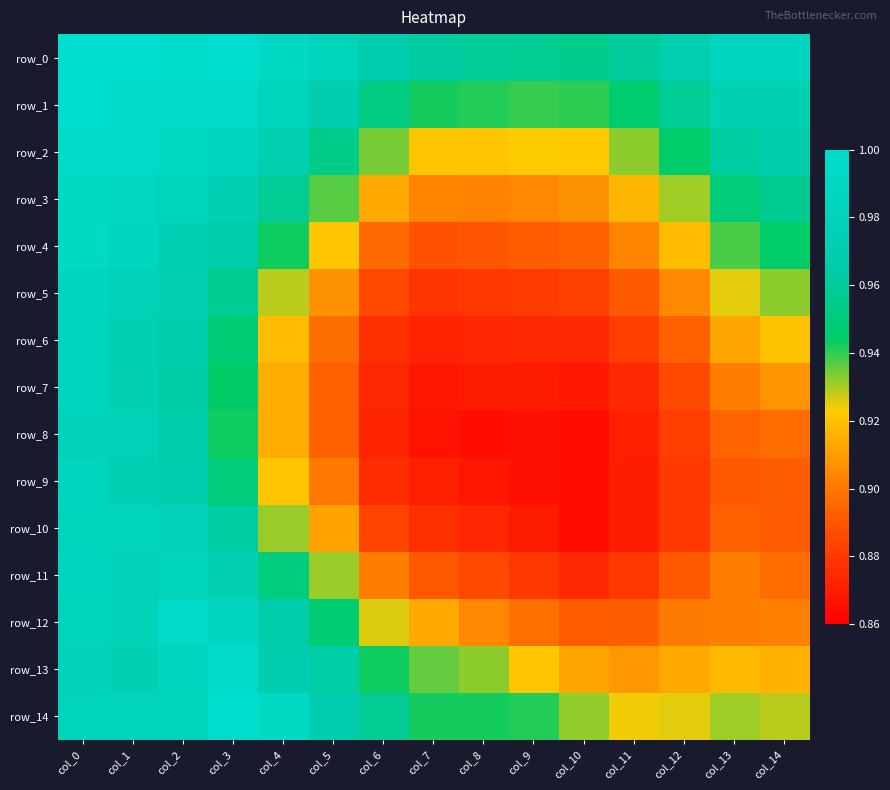

What is the difference between the second highest and second lowest values in the row_8 series?

0.1